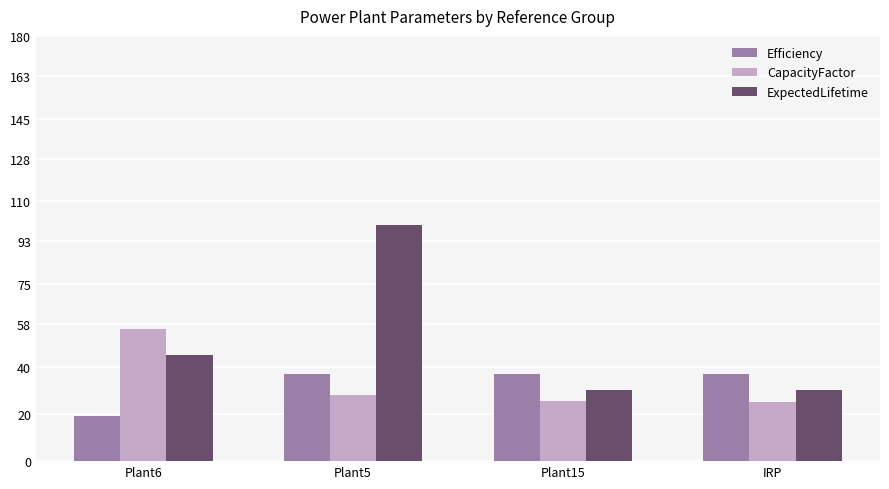

What is the minimum value shown in the chart?

19.0